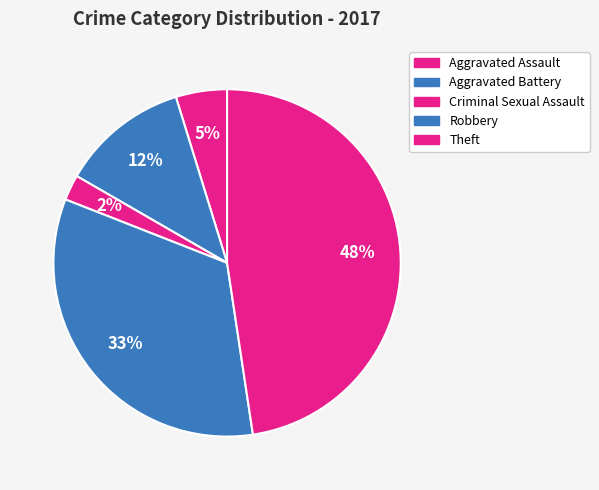

Count the number of slices in the pie.

5